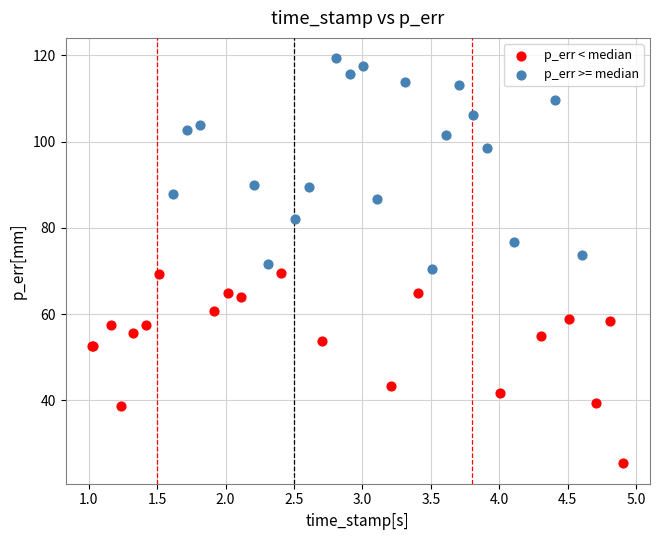

Which series reaches the maximum Y coordinate?

p_err >= median